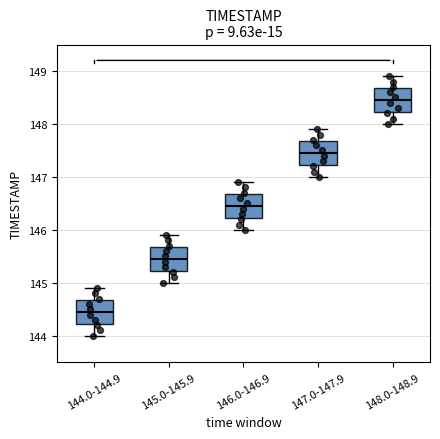

Reading left to right, read every box against the y-axis: the position of its median line, the range the box covers, and the ends of its whiskers. The values are not printed on the chart, so give them approximately, as read against the axis.

144.0-144.9: median 144.5, box 144.2 to 144.7, whiskers 144.0 to 144.9
145.0-145.9: median 145.5, box 145.2 to 145.7, whiskers 145.0 to 145.9
146.0-146.9: median 146.5, box 146.2 to 146.7, whiskers 146.0 to 146.9
147.0-147.9: median 147.5, box 147.2 to 147.7, whiskers 147.0 to 147.9
148.0-148.9: median 148.5, box 148.2 to 148.7, whiskers 148.0 to 148.9